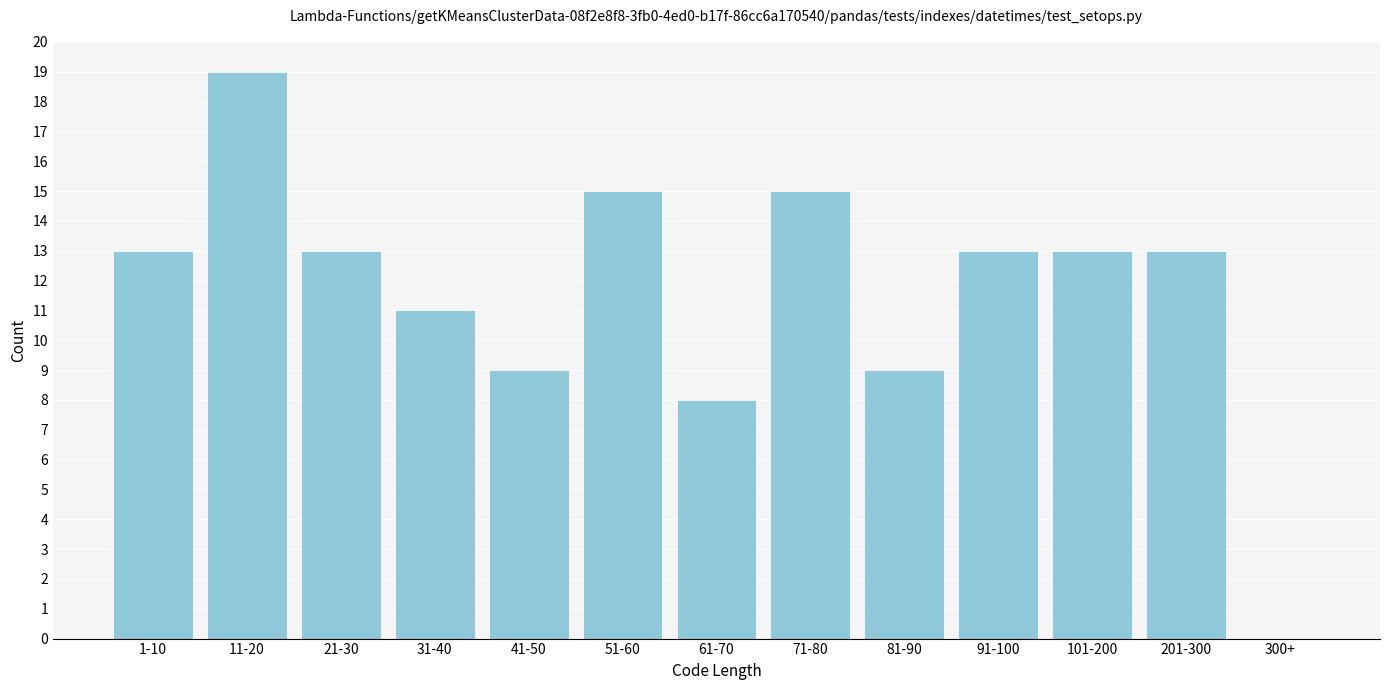

Reading left to right, transcribe all the data shown in this chart.

1-10=13	11-20=19	21-30=13	31-40=11	41-50=9	51-60=15	61-70=8	71-80=15	81-90=9	91-100=13	101-200=13	201-300=13	300+=0